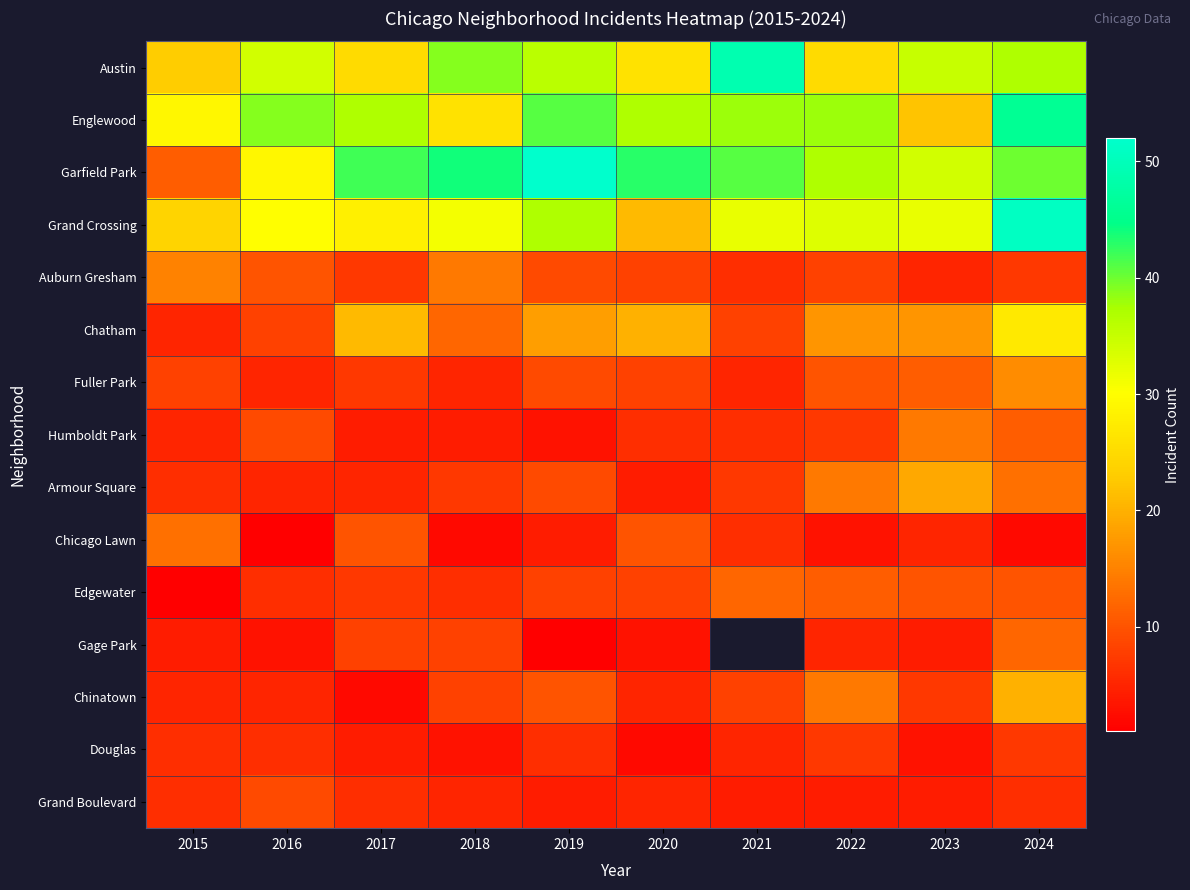

The Grand Crossing series shows 7.4 at 2020. True or false?

False